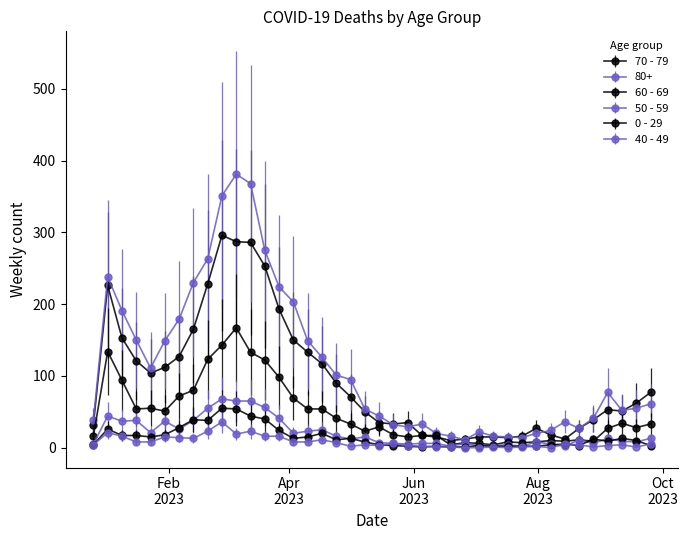

What is the value of the 60 - 69 point at the 28th from the left?

6